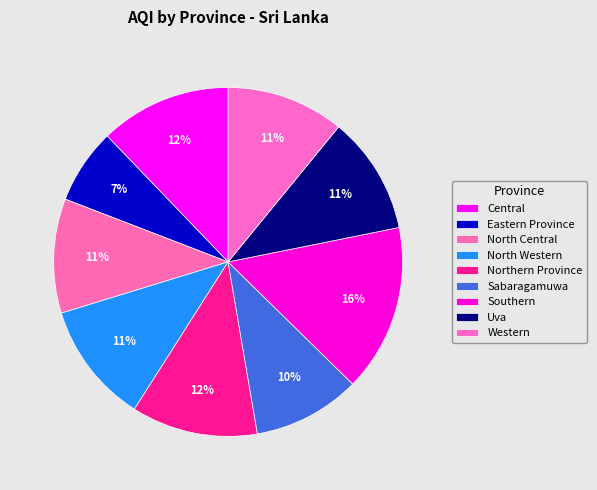

Which has a higher value, Eastern Province or Sabaragamuwa?

Sabaragamuwa